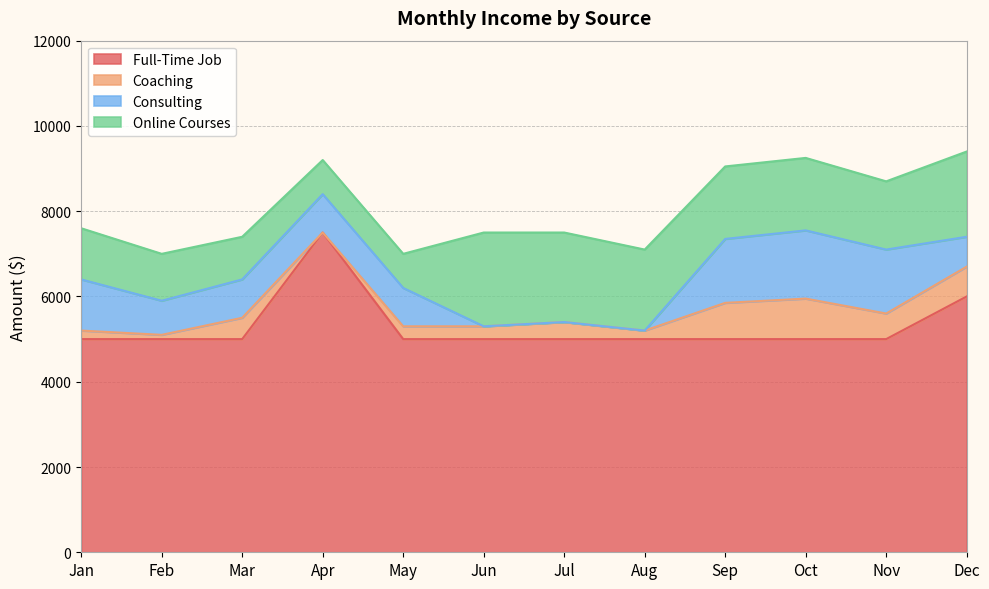

How many data points in Coaching are above 400?

5